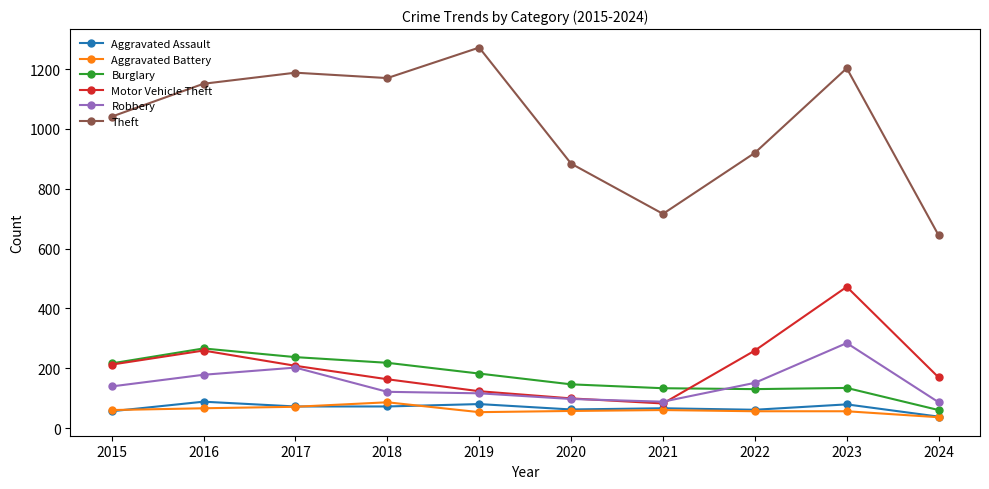

What is the highest value of the Theft series?

1272